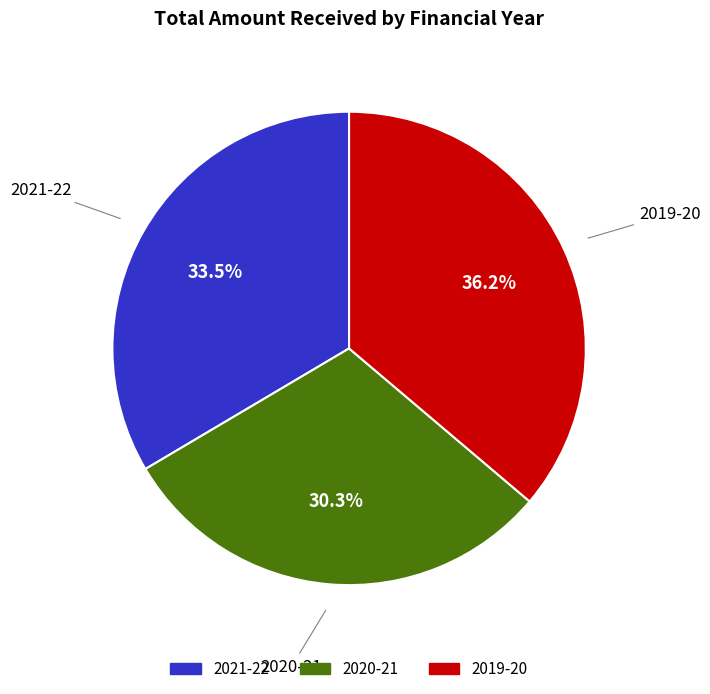

Approximately how many times larger is the value at 2019-20 compared to 2020-21?

1.2